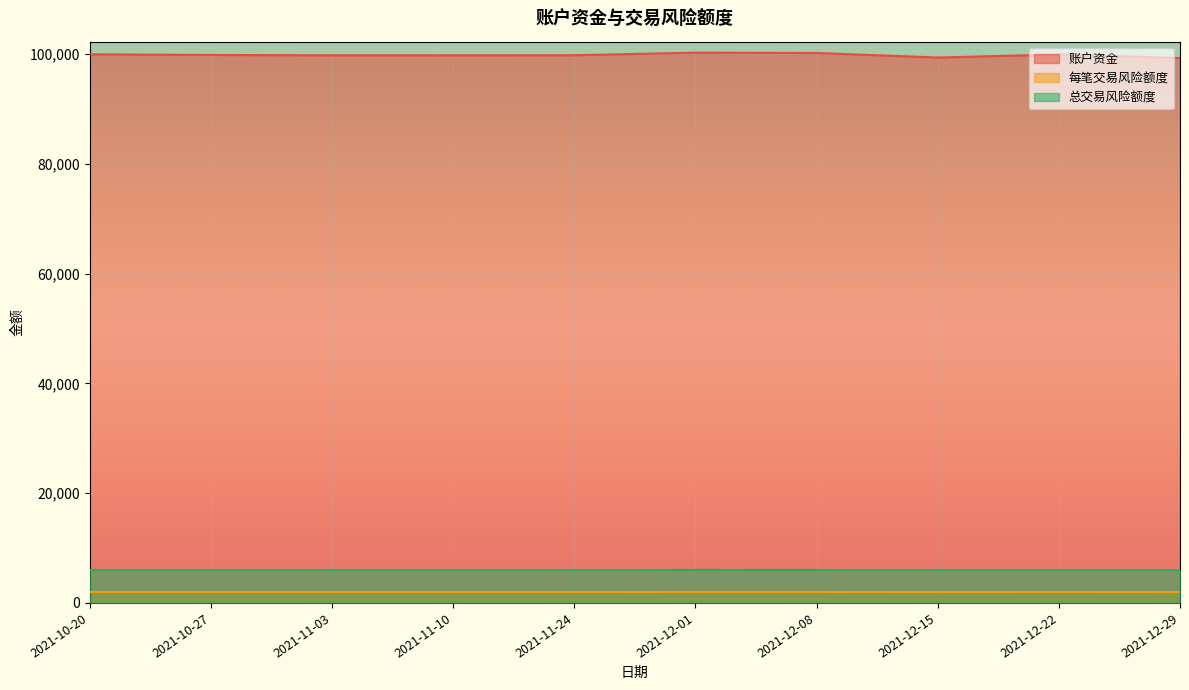

Reading left to right, extract all data points from this chart.

账户资金: 100000.0	99880.8	99812.5	99808.0	99831.0	100295.0	100235.2	99412.0	99961.2	99314.8
每笔交易风险额度: 2000.0	1997.6	1996.3	1996.2	1996.6	2005.9	2004.7	1988.2	1999.2	1986.3
总交易风险额度: 6000.0	5992.8	5988.8	5988.5	5989.9	6017.7	6014.1	5964.7	5997.7	5958.9